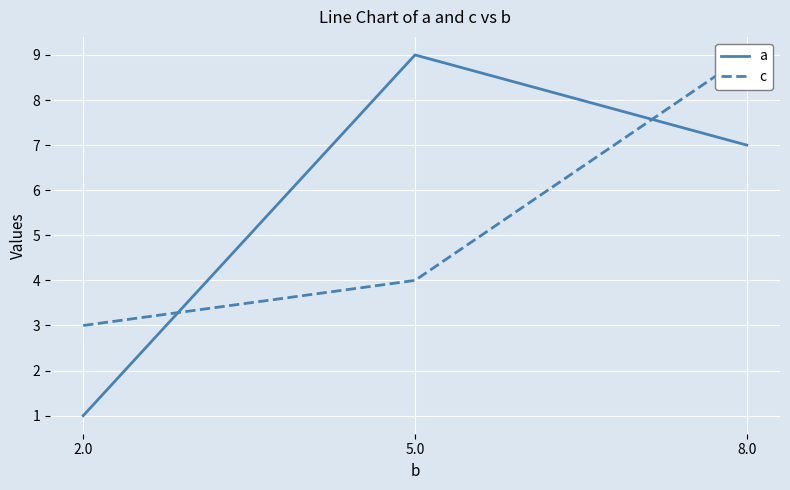

Where is c nearest to the value 6?

5.0